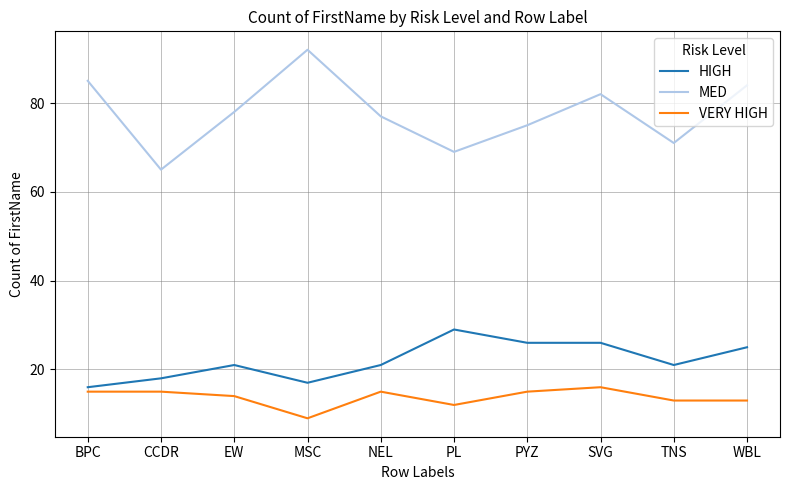

List the labels in order of MED value, largest first.

MSC, BPC, WBL, SVG, EW, NEL, PYZ, TNS, PL, CCDR